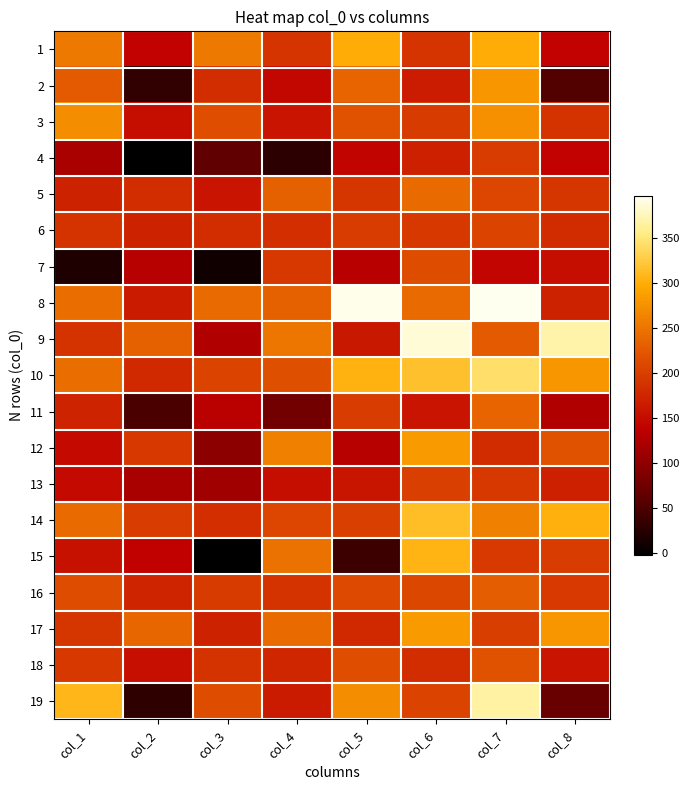

List the series in order of their peak value, lowest first.

4, 13, 6, 7, 18, 16, 11, 5, 3, 2, 12, 17, 1, 15, 14, 10, 19, 9, 8